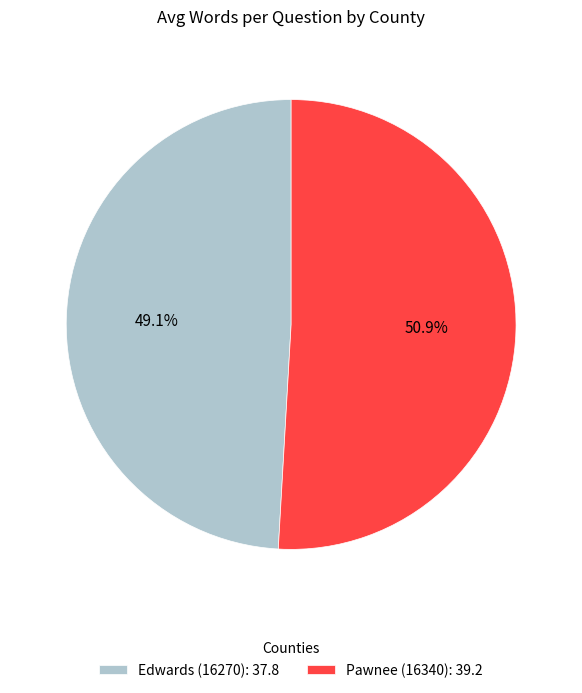

Combined, do Edwards (16270) and Pawnee (16340) account for over 50%?

Yes